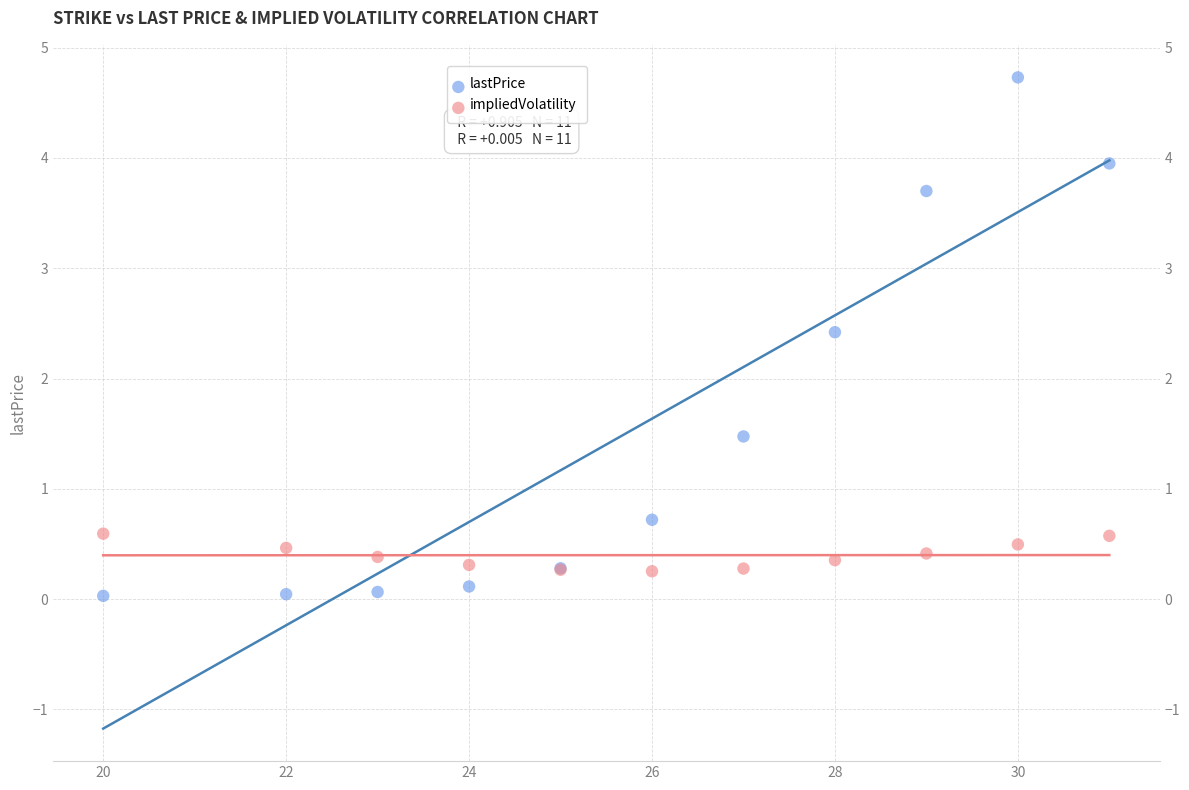

Which series has the largest Y range (max minus min)?

lastPrice